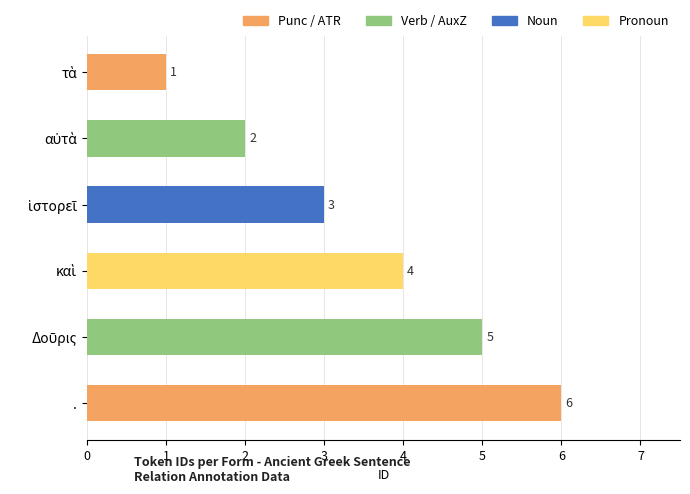

Which label corresponds to the largest value in the chart?

.